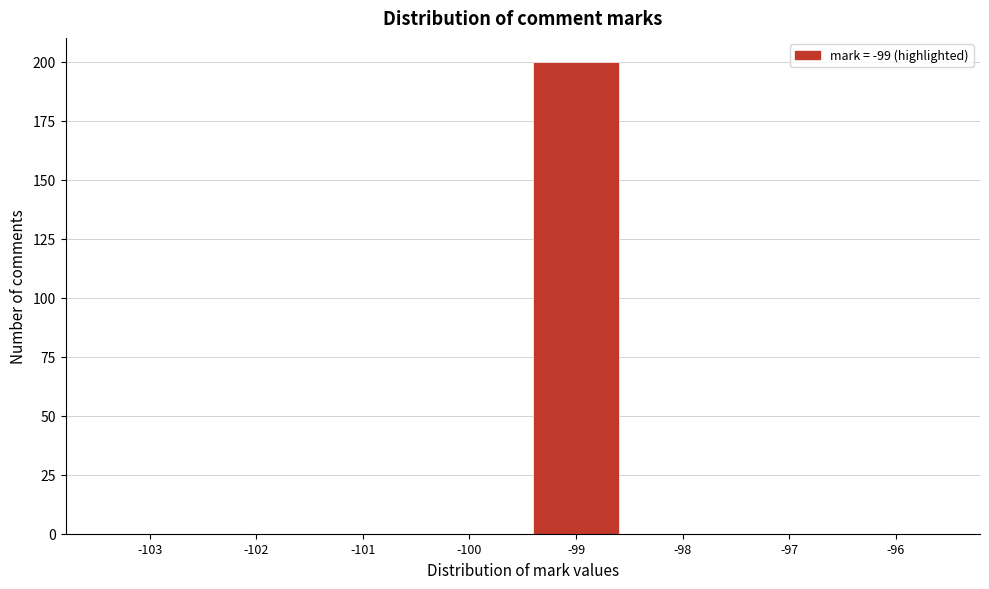

Reading left to right, list every bar in this chart as the range it spans on the x-axis followed by its height. The values are not printed on the chart, so give them approximately, as read against the axis.

-103.5 to -102.5: 0
-102.5 to -101.5: 0
-101.5 to -100.5: 0
-100.5 to -99.5: 0
-99.5 to -98.5: 200
-98.5 to -97.5: 0
-97.5 to -96.5: 0
-96.5 to -95.5: 0